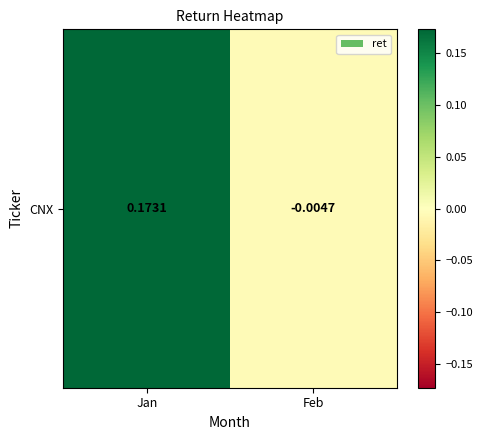

Rank the categories by value from lowest to highest.

Feb, Jan